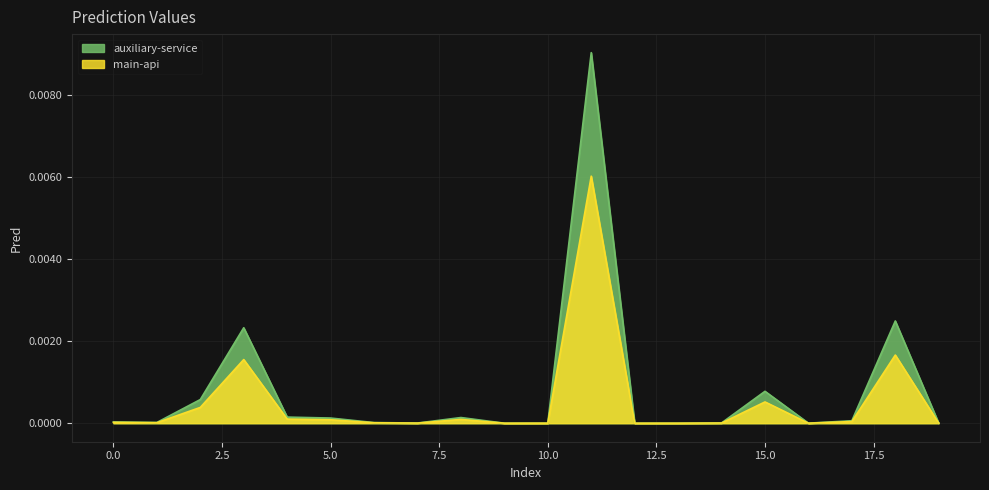

List the labels in order of value, largest first.

11, 18, 3, 15, 2, 4, 8, 5, 17, 0, 1, 6, 14, 7, 10, 16, 9, 19, 13, 12